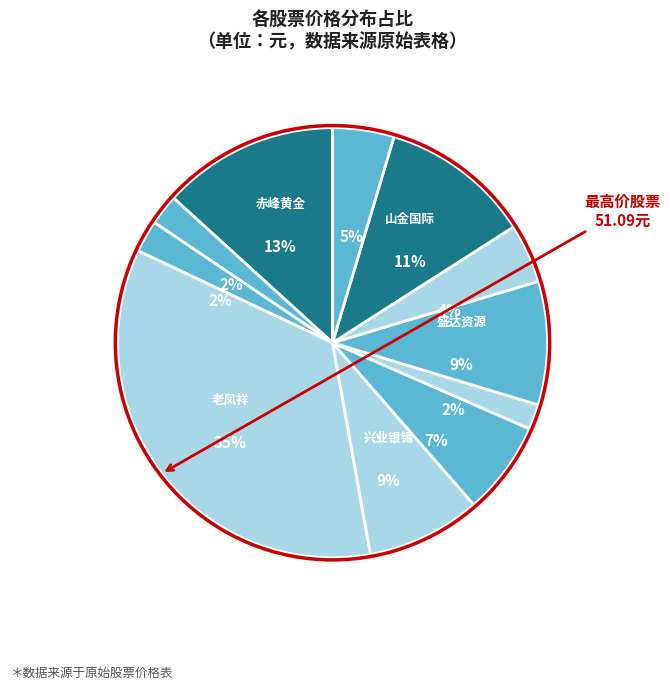

Is it true that 鹏欣资源 is 2% of the pie?

True